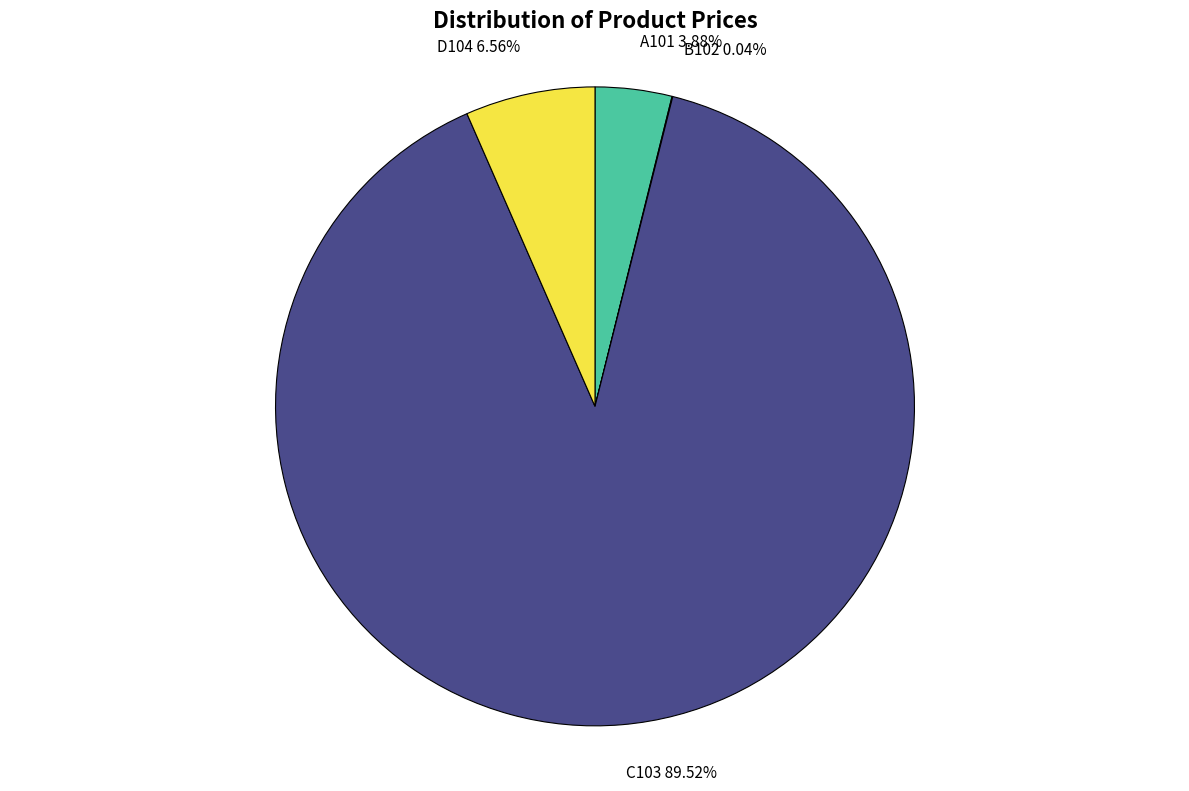

Does any single category account for the majority?

Yes